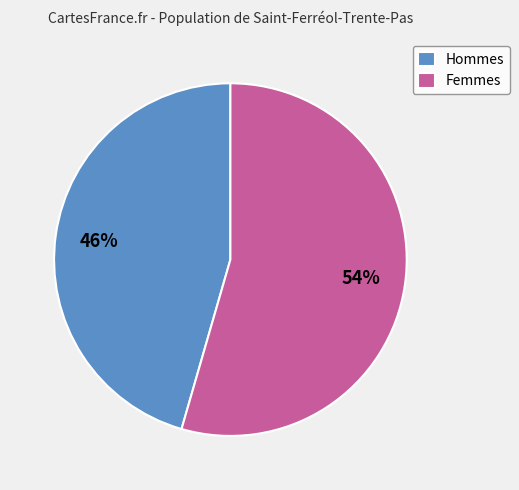

Does any single category account for the majority?

Yes